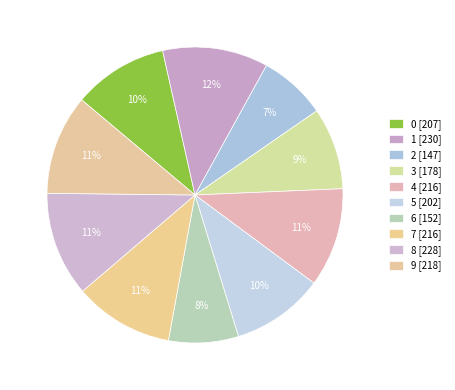

The 2 slice represents 7% of the pie. True or false?

True